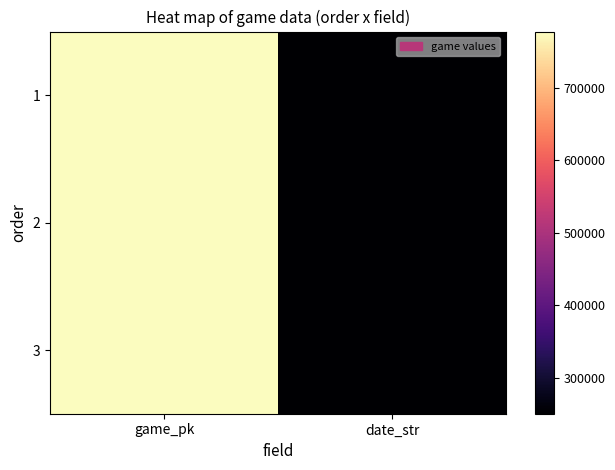

How many distinct data groups are displayed?

3